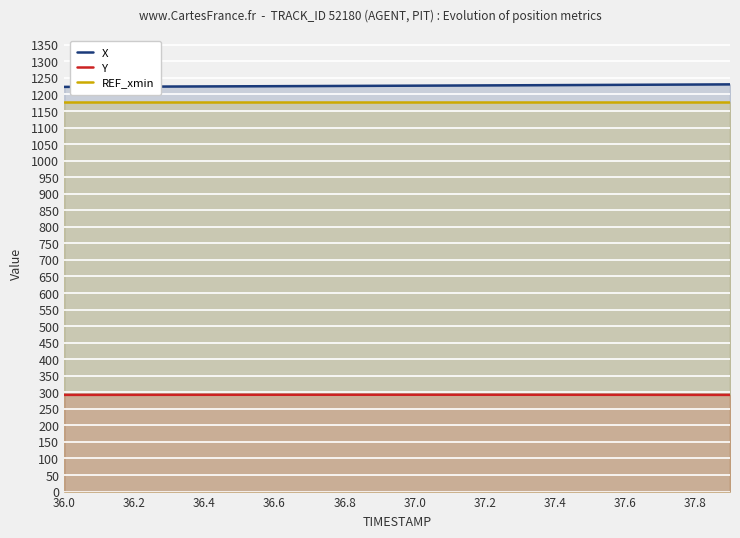

Reading left to right, list all the values displayed in this chart.

X: 1222.9	1223.3	1223.6	1224.0	1224.3	1224.7	1225.0	1225.4	1225.8	1226.2	1226.6	1227.0	1227.4	1227.8	1228.2	1228.7	1229.1	1229.6	1230.0	1230.5
Y: 292.2	292.3	292.4	292.4	292.5	292.6	292.6	292.6	292.7	292.7	292.7	292.7	292.6	292.6	292.6	292.5	292.5	292.4	292.3	292.2
REF_xmin: 1177.1	1177.1	1177.1	1177.1	1177.1	1177.1	1177.1	1177.1	1177.1	1177.1	1177.1	1177.1	1177.1	1177.1	1177.1	1177.1	1177.1	1177.1	1177.1	1177.1